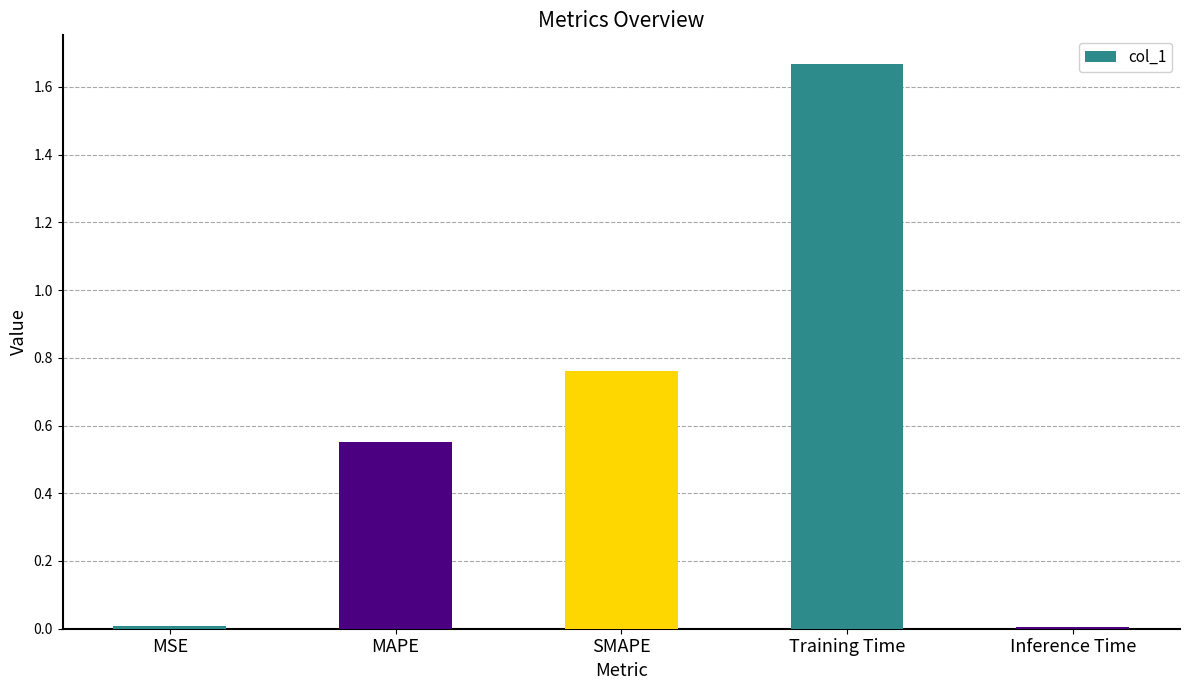

Which category has the highest value across all series?

Training Time